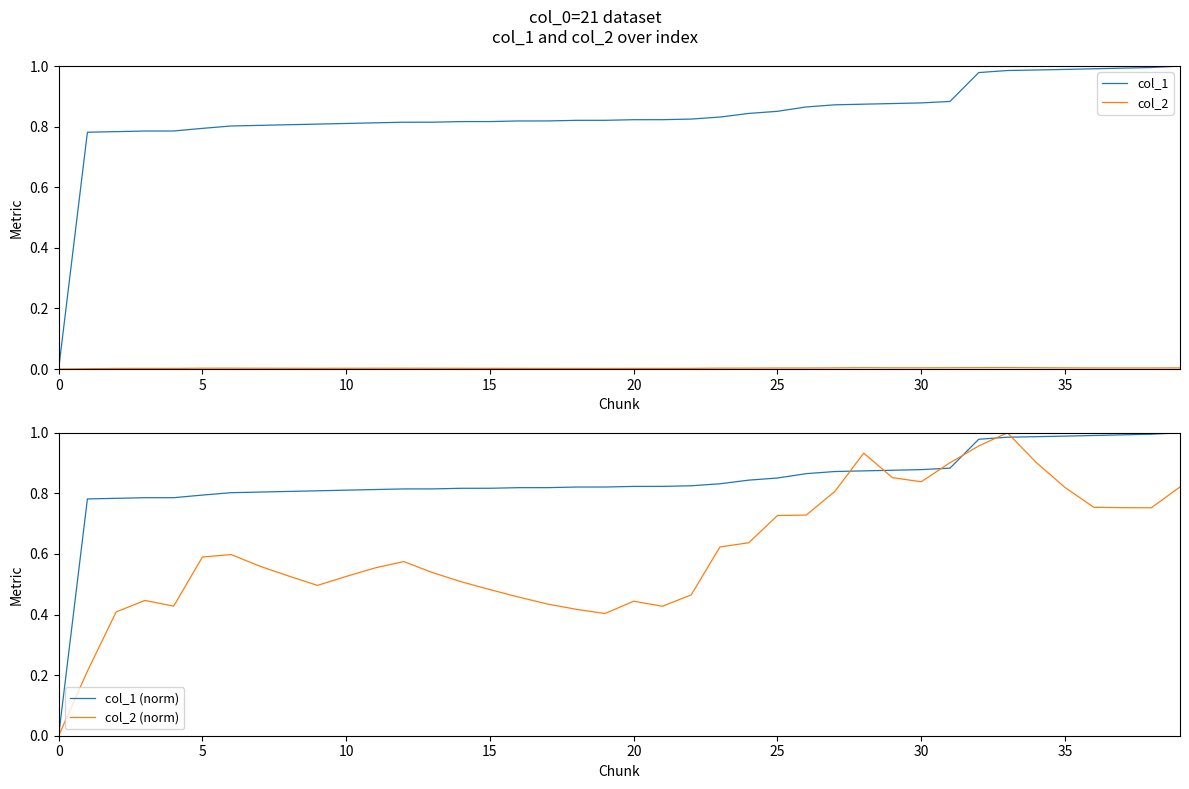

The value of col_1 at 30 is 0.9. True or false?

True